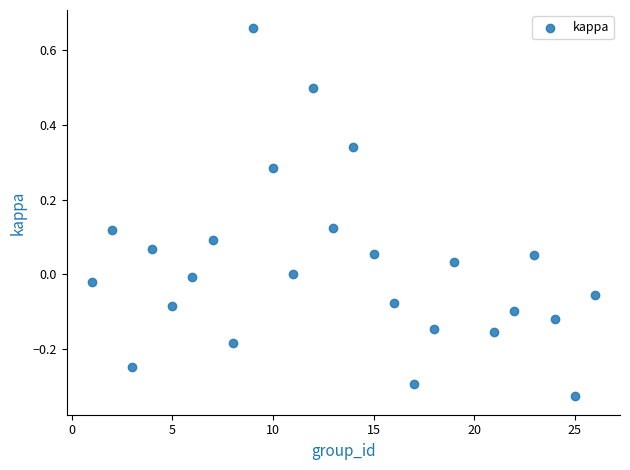

What is the range of X values (max minus min)?

25.0